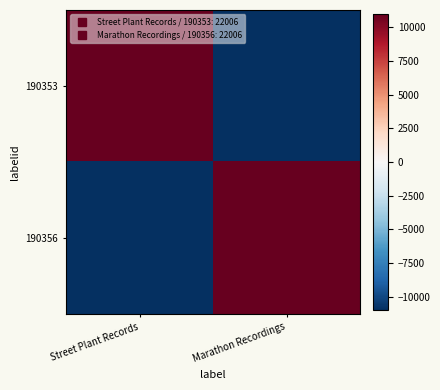

Which label corresponds to the largest value in the chart?

Street Plant Records